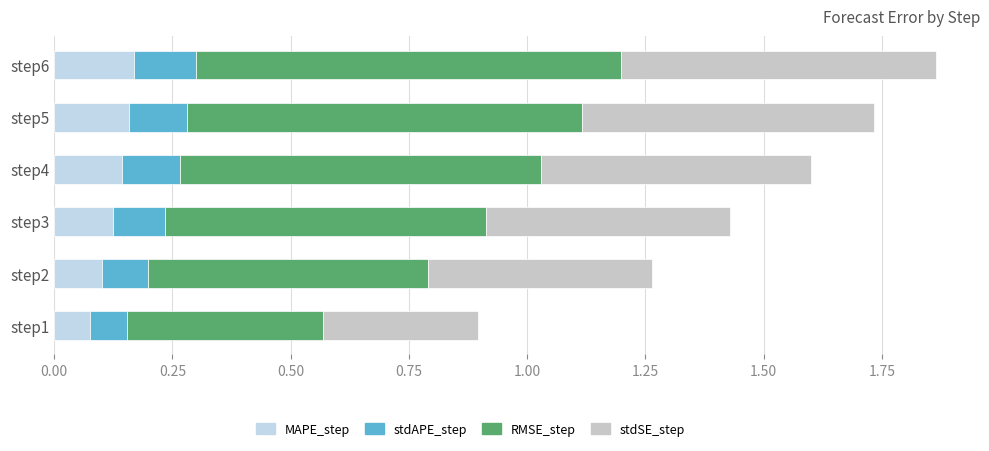

How many stdSE_step values are between 0 and 1?

6